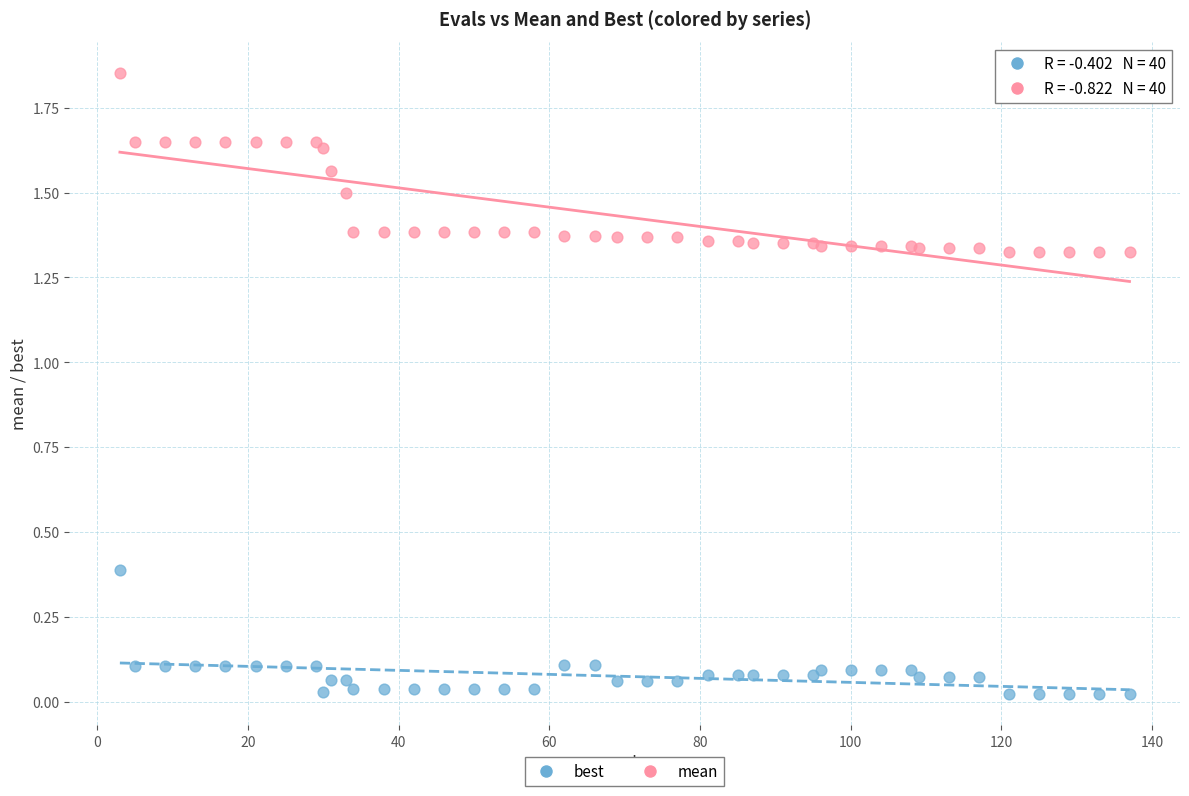

Which series reaches the maximum Y coordinate?

mean